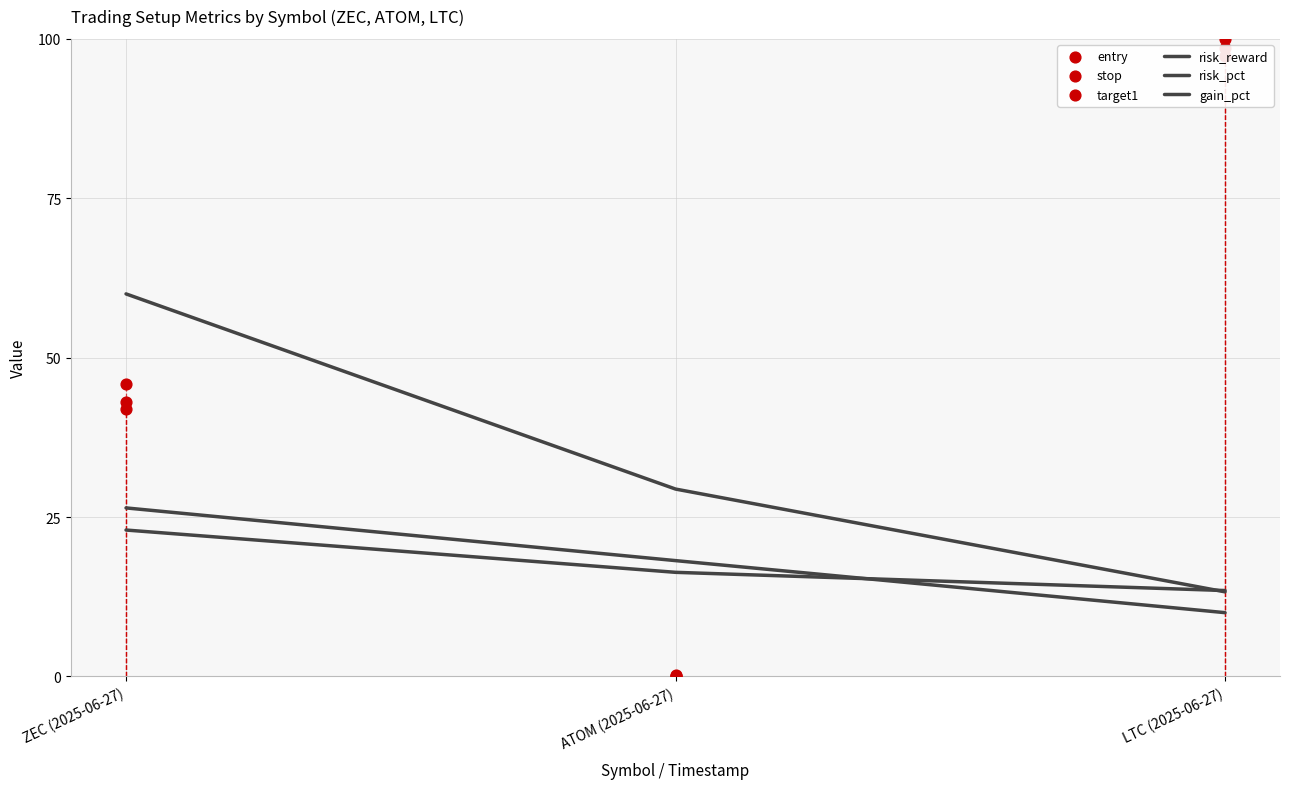

Which series has the largest Y range (max minus min)?

target1